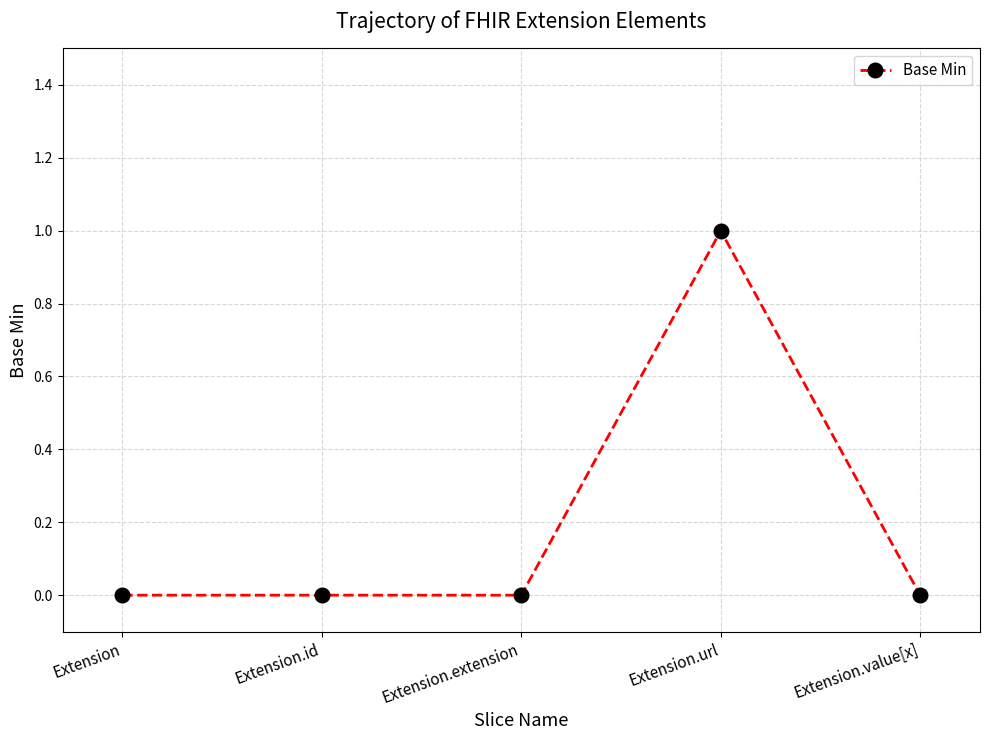

Is it true that the value at Extension is 0?

True